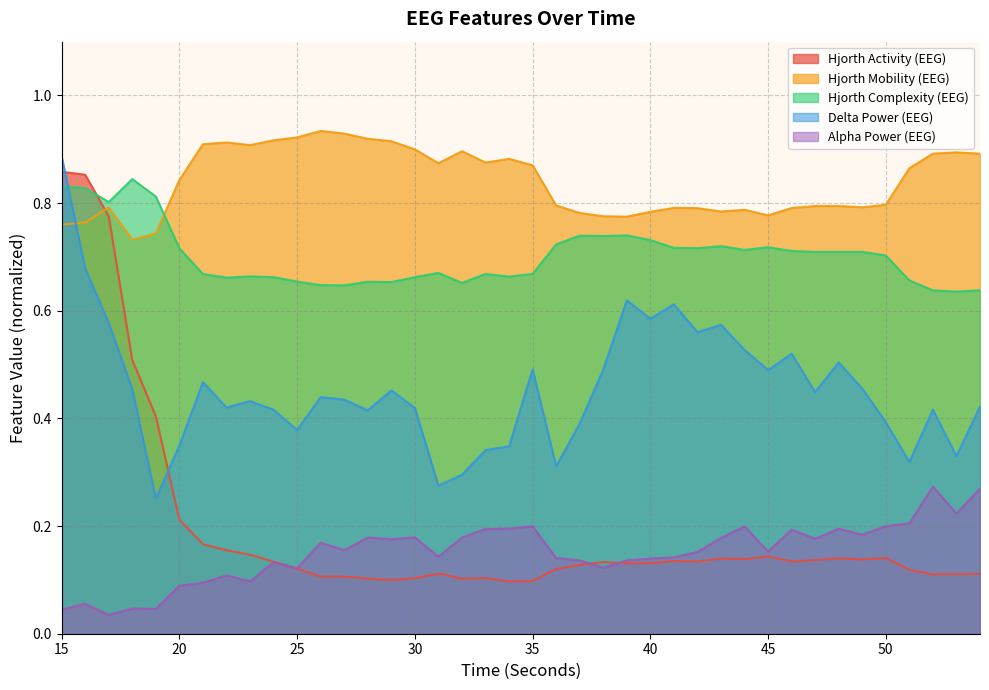

Which category has the lowest value across all series?

17